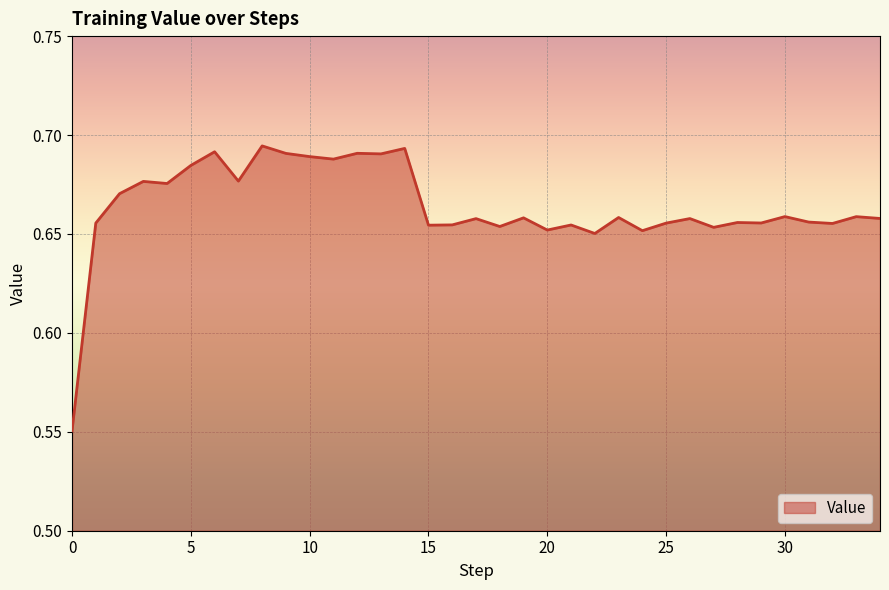

Does the chart display data point markers on the line(s)?

No